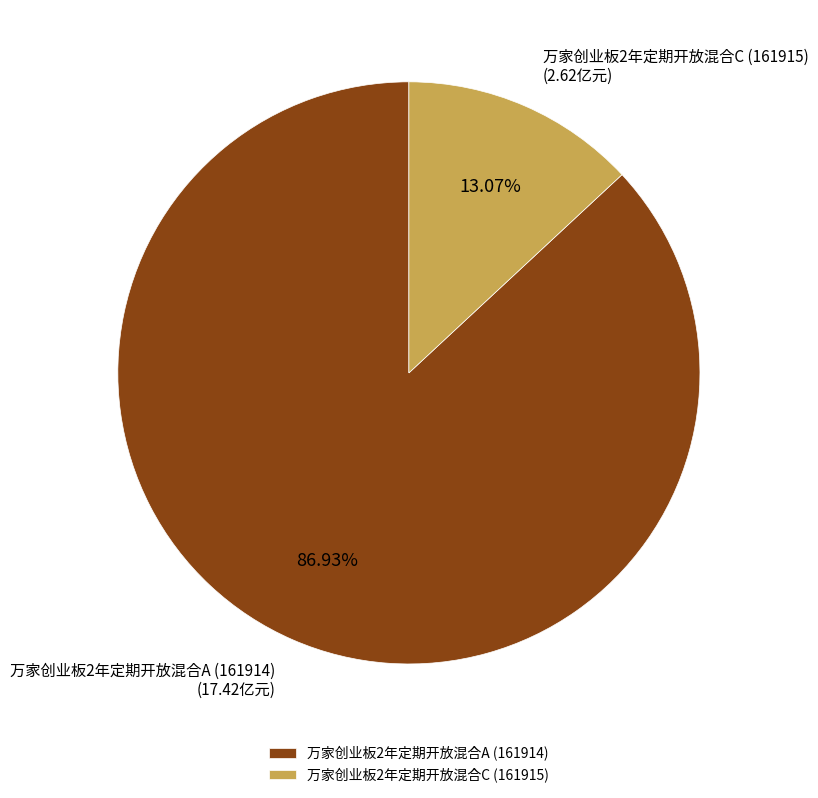

To the nearest percent, what percentage of the pie is 万家创业板2年定期开放混合C (161915)?

13%